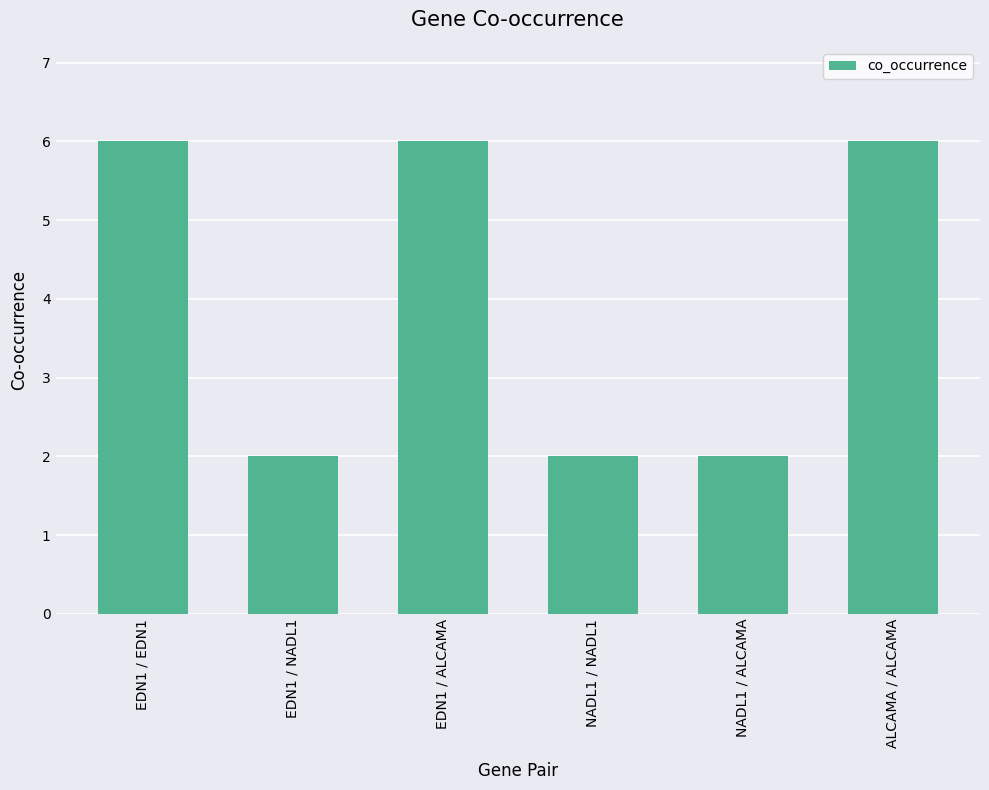

Are the bars grouped side by side (vs. stacked)?

No